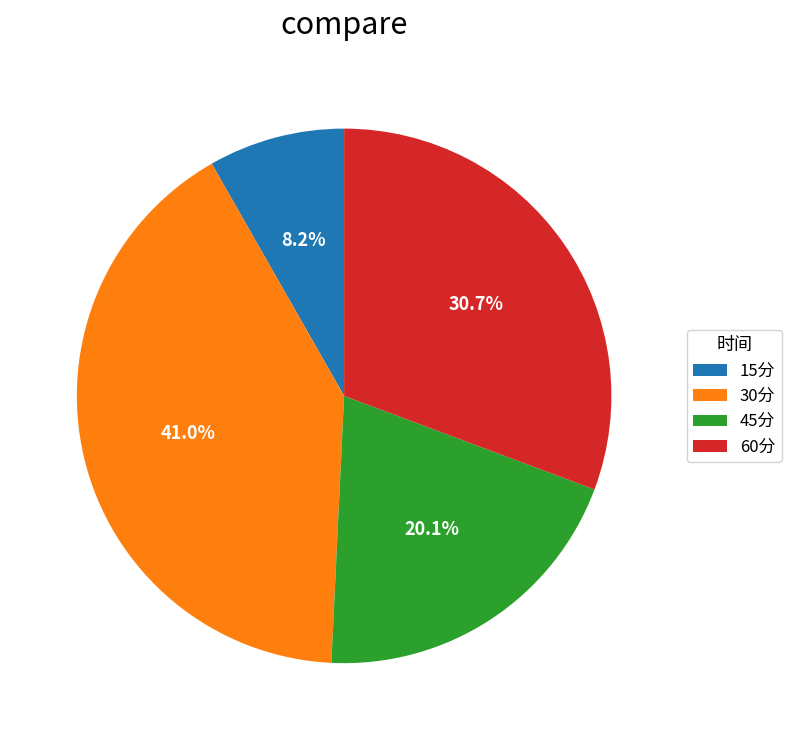

Combined, what portion of the pie is 30分 and 60分?

71.7%